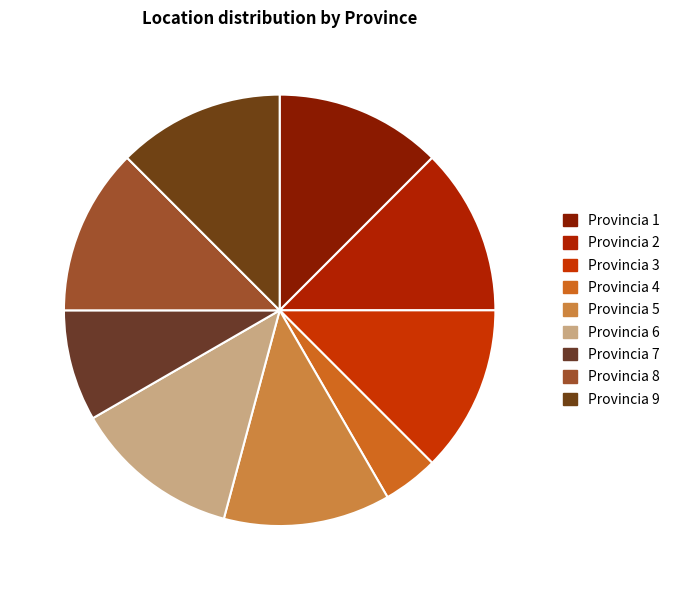

The Provincia 7 slice represents 8% of the pie. True or false?

True